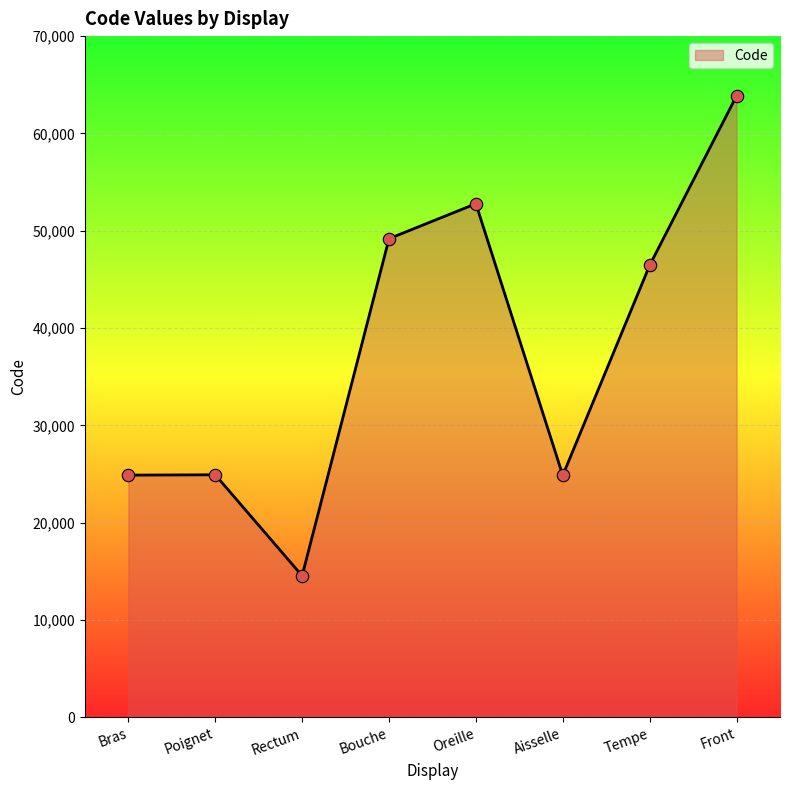

What is the change in value from Poignet to Bouche?

+24262